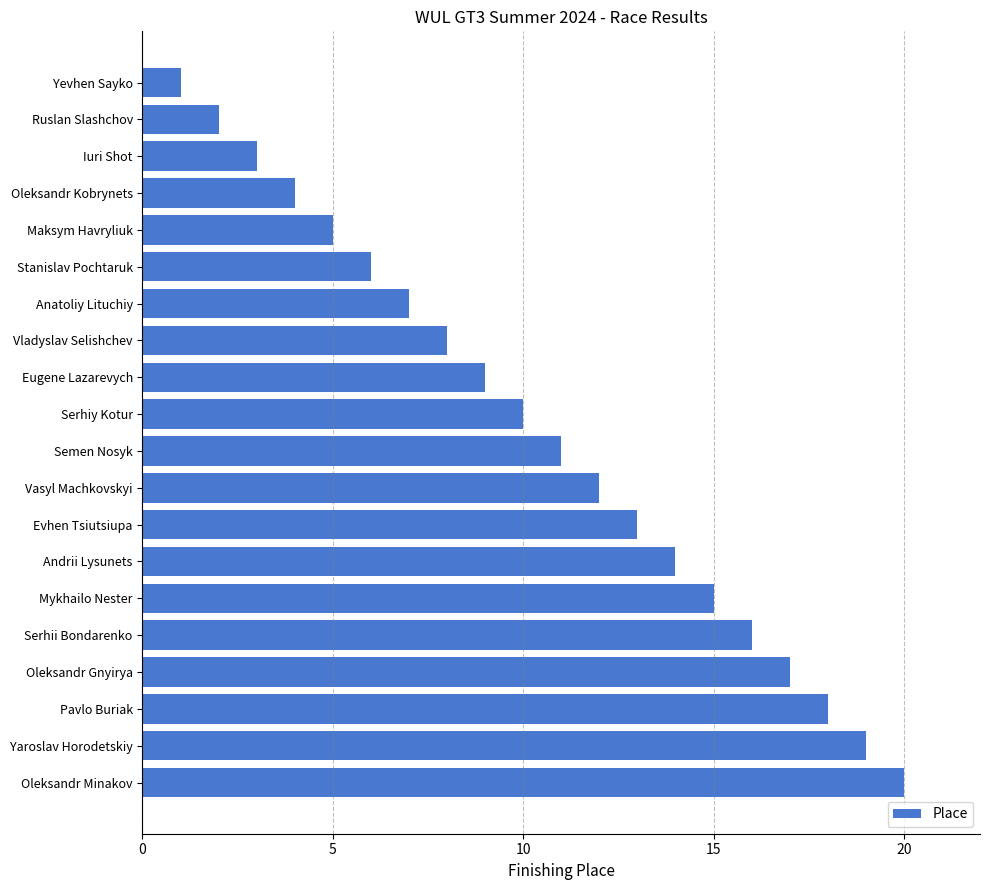

How many bars are there in total?

20